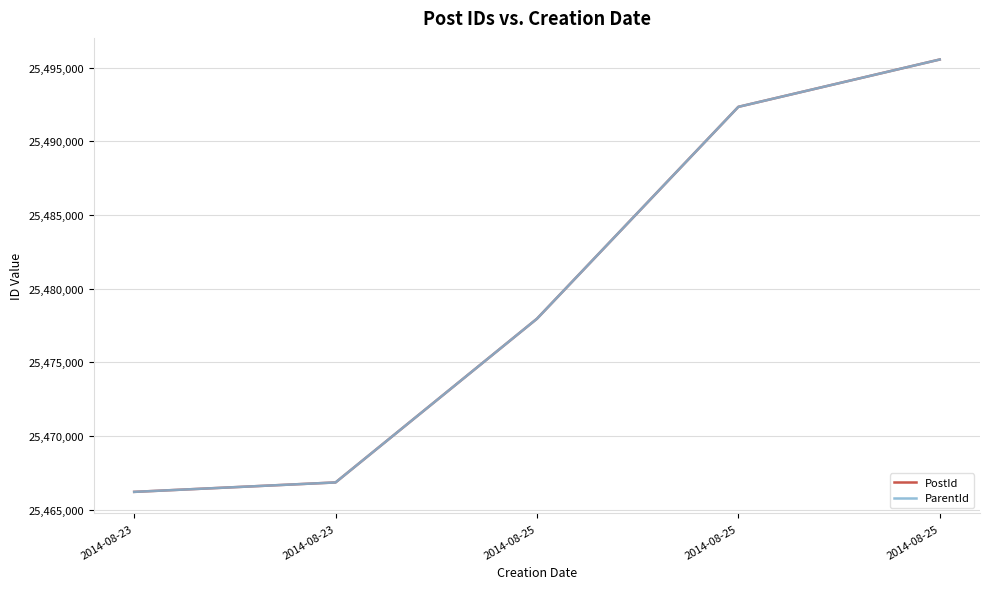

Reading right to left, what are all the values shown in this chart?

PostId: 2014-08-25=25495550	2014-08-25=25492337	2014-08-25=25477956	2014-08-23=25466846	2014-08-23=25466205
ParentId: 2014-08-25=25495550	2014-08-25=25492337	2014-08-25=25477956	2014-08-23=25466846	2014-08-23=25466205